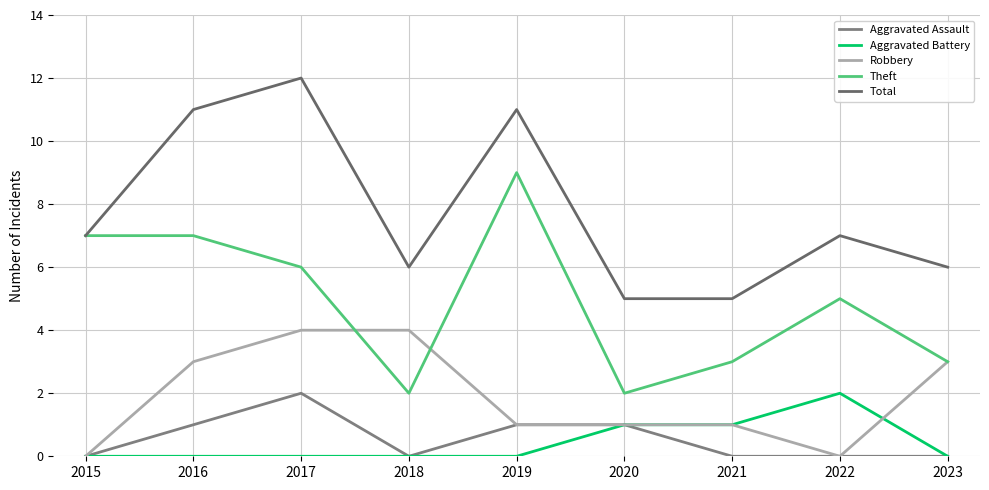

Is the value of Robbery at 2015 greater than the value of Aggravated Assault at 2021?

No